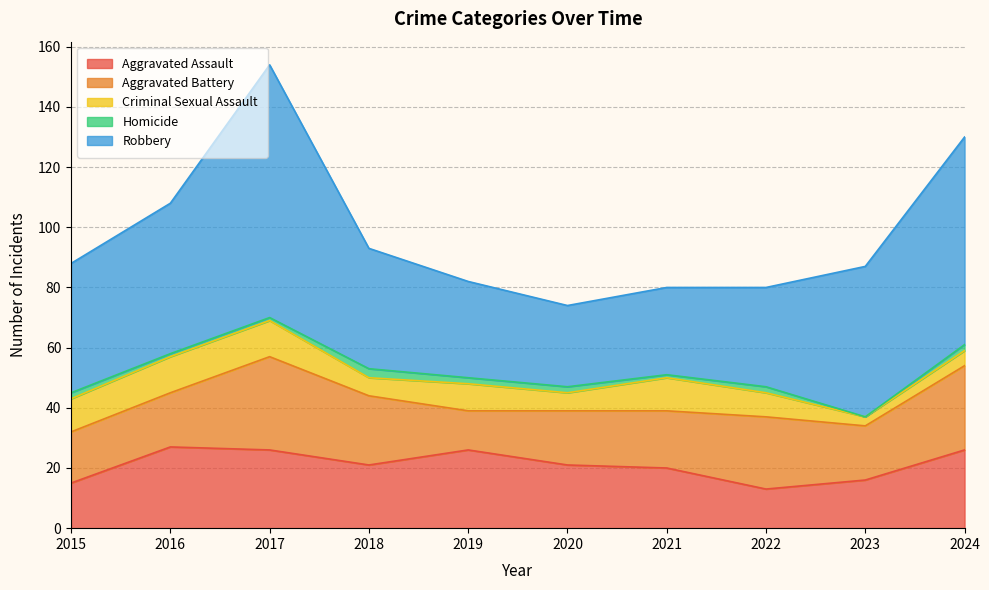

The Aggravated Assault series shows 37 at 2024. True or false?

False